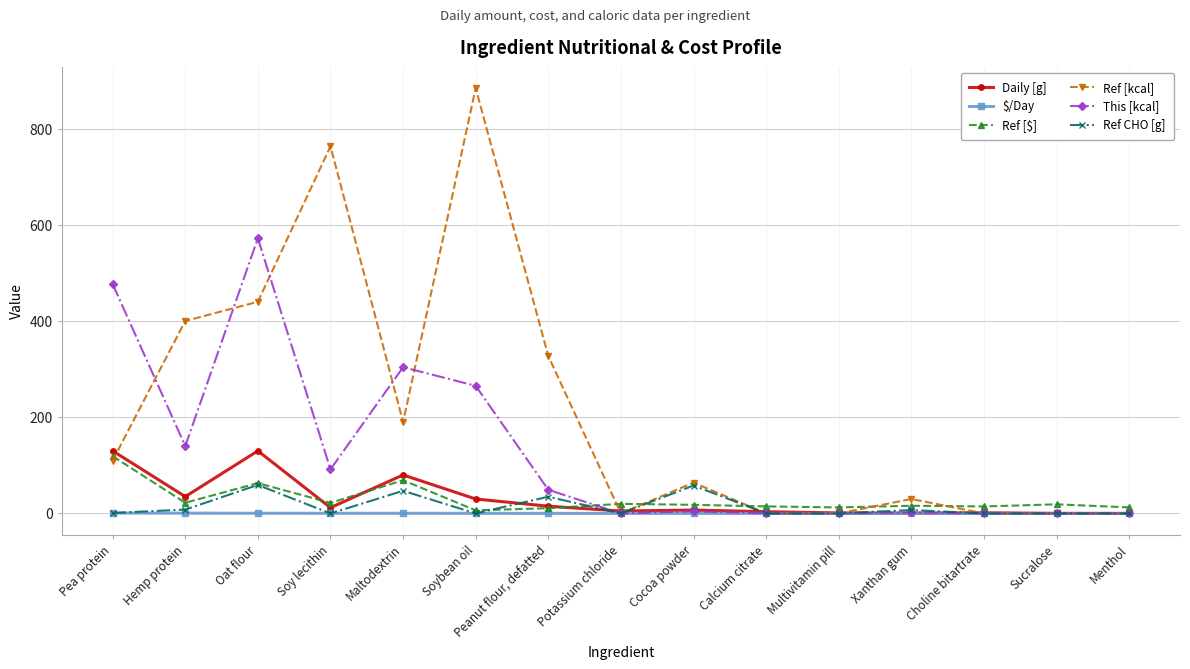

What is the total value across all series at Hemp protein?

605.8